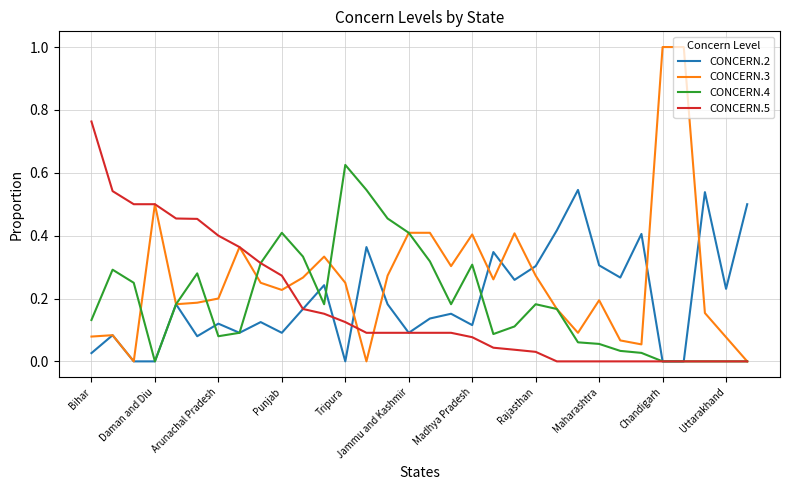

What is the maximum value shown in the chart?

1.0